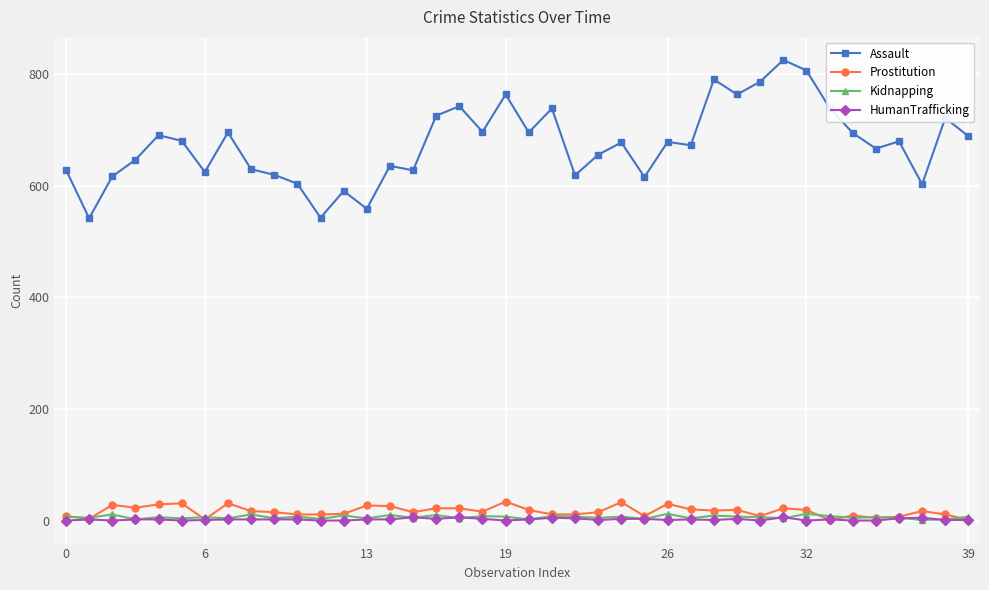

True or false: Kidnapping has more than 1 points higher than both neighbors.

True